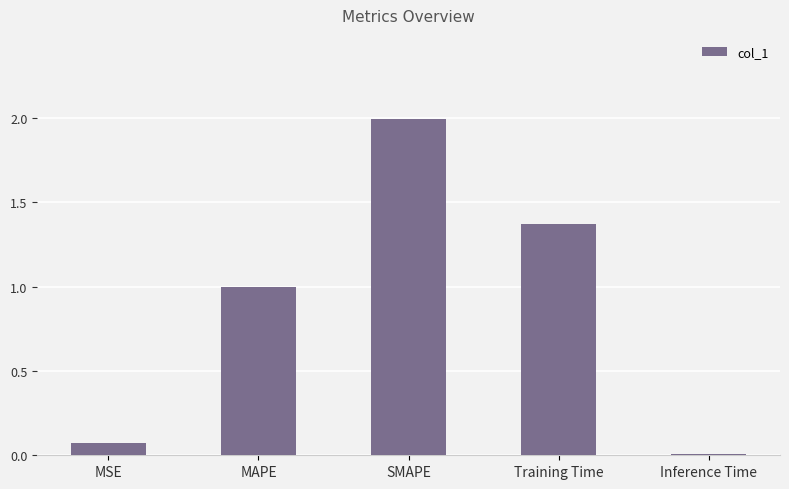

How many data points does each series have?

5